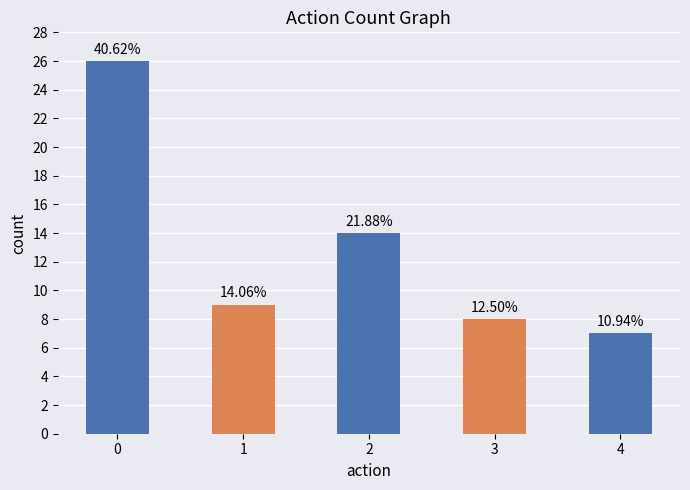

Are the bars horizontal?

No